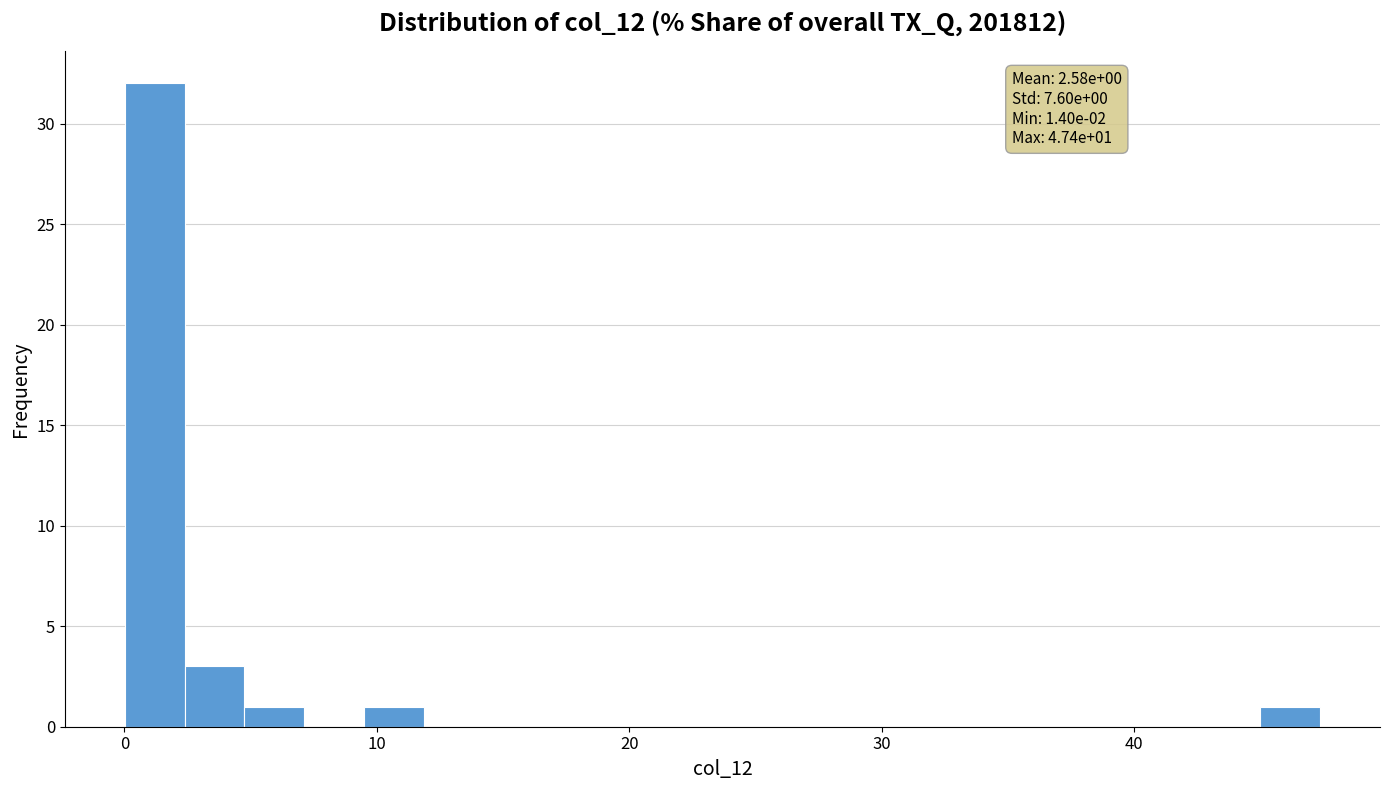

Read against the x-axis, roughly where is the centre of the tallest bar?

1